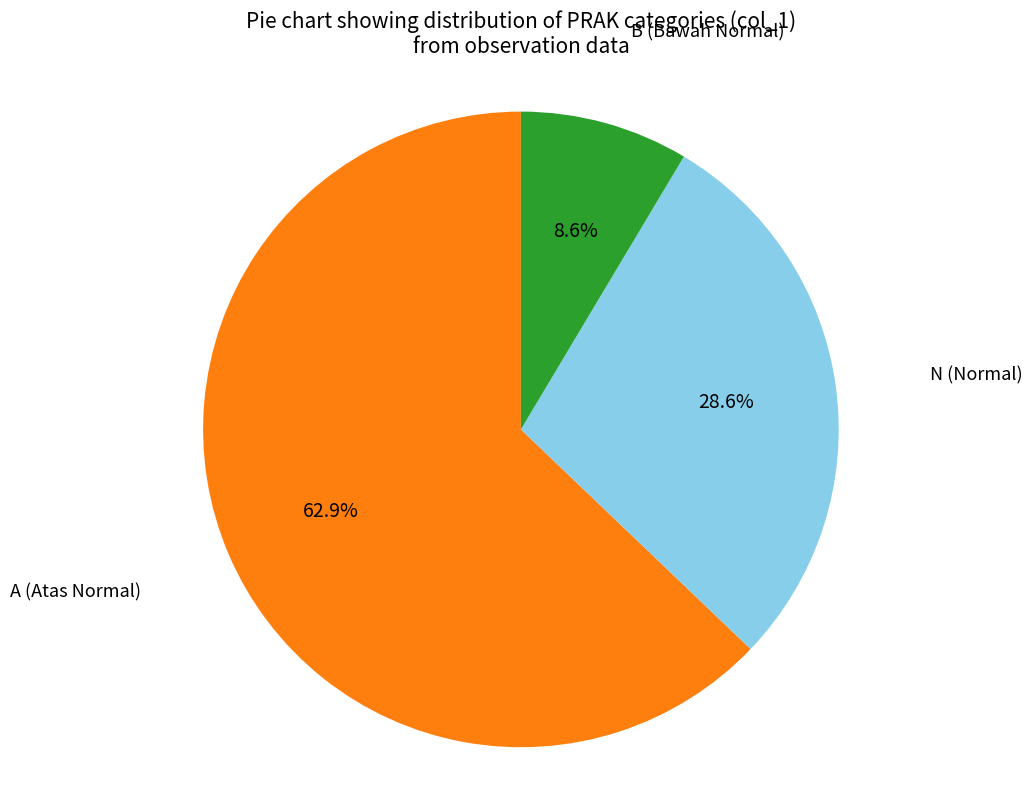

True or false: B accounts for 14% of the total.

False